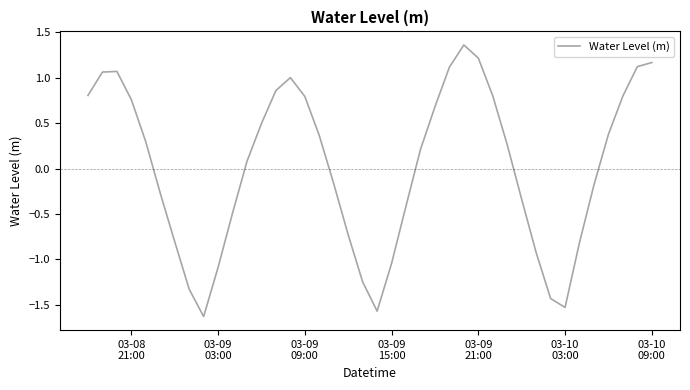

What is the minimum value shown in the chart?

-1.6